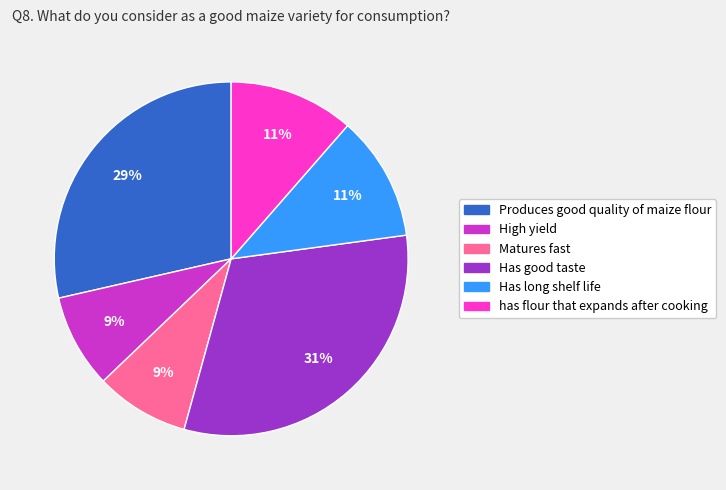

What is the largest slice in the pie chart?

Has good taste